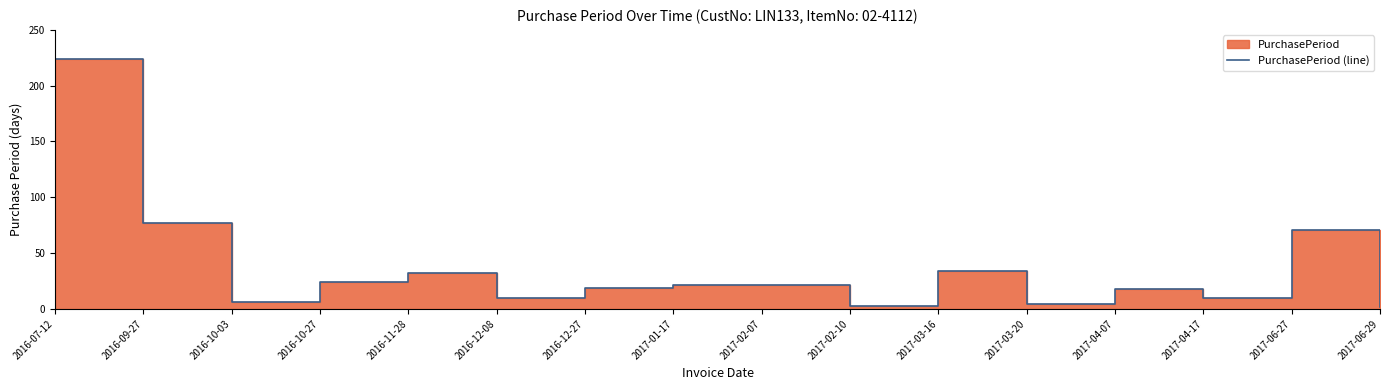

At which label is the value closest to 113?

2016-09-27